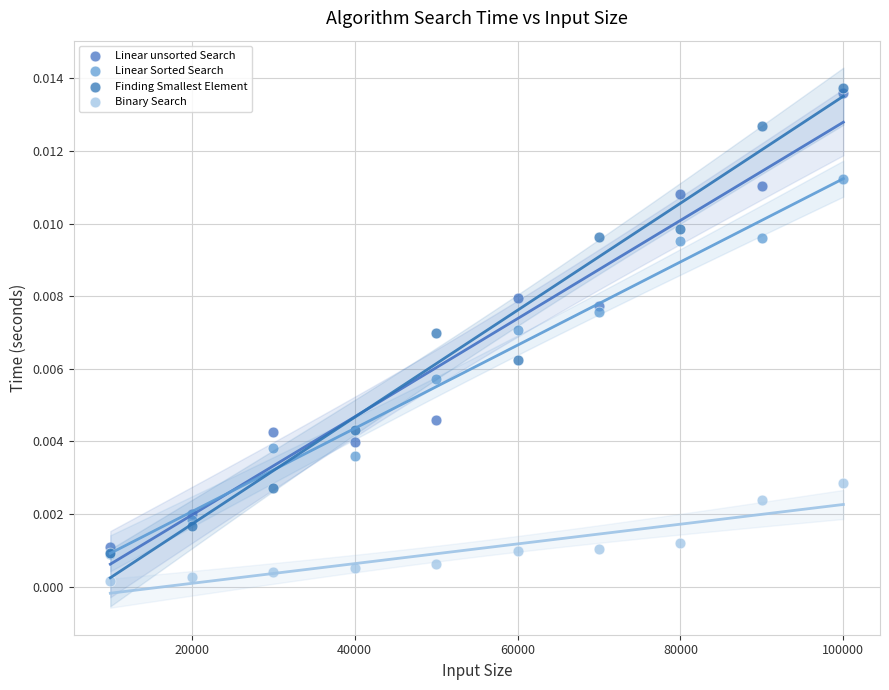

Which series reaches the minimum Y coordinate?

Binary Search